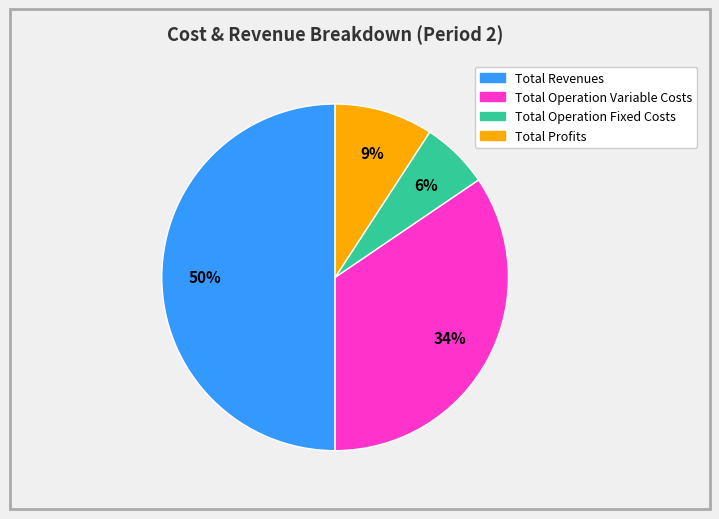

Which slice is the largest?

Total Revenues